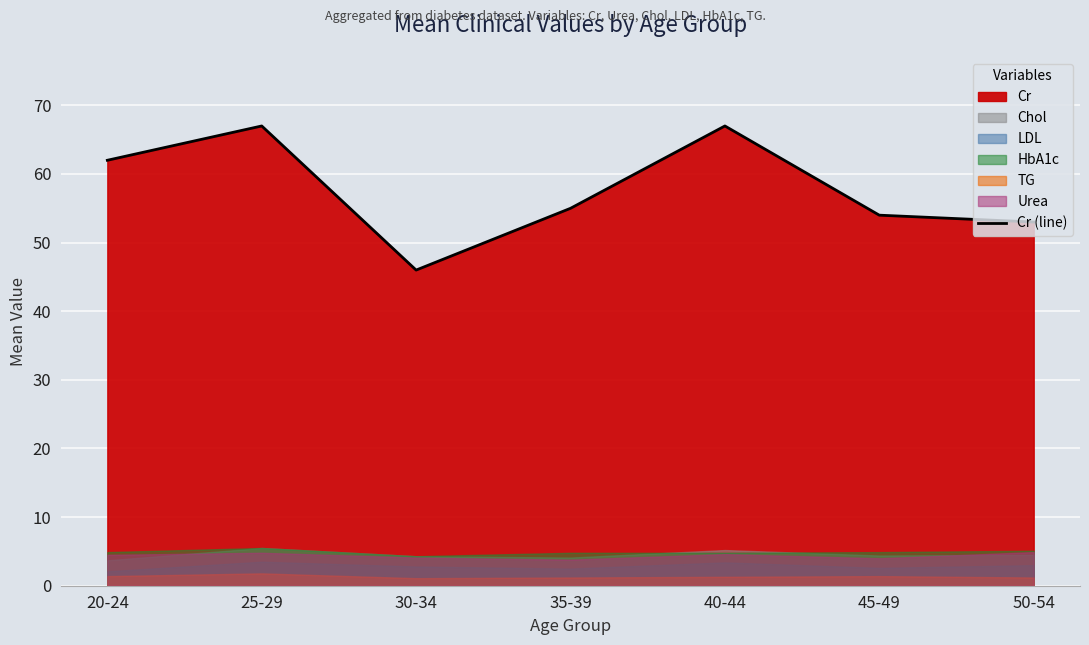

Does the chart display data point markers on the line(s)?

No